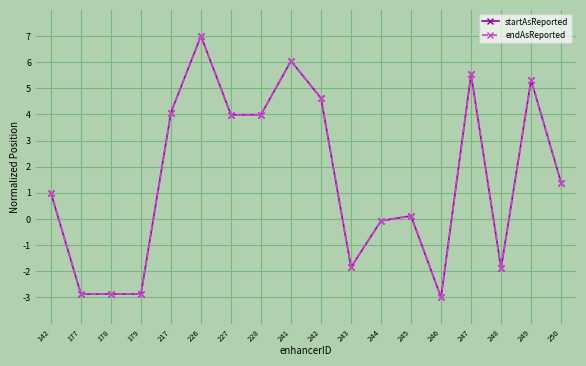

At which category does the chart reach its peak across all series?

226